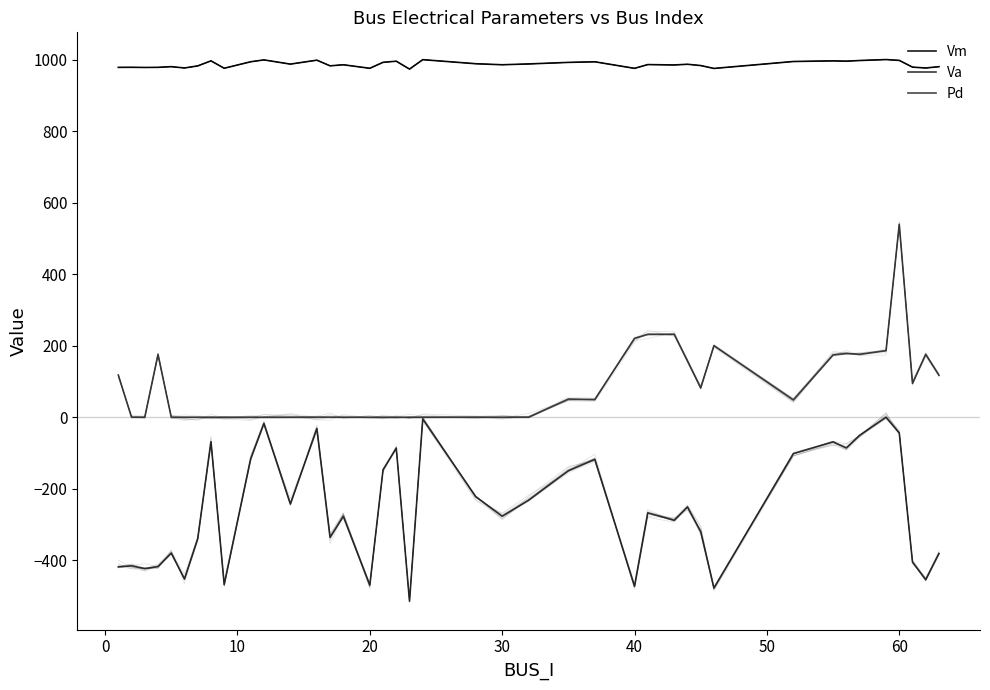

True or false: Va has more than 1 points higher than both neighbors.

True